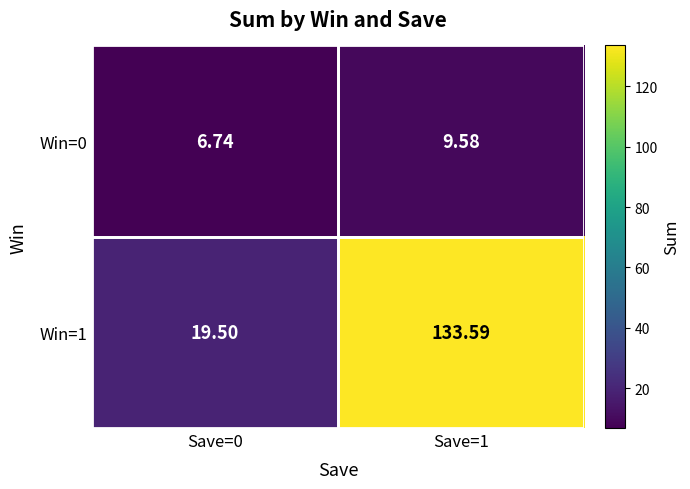

What is the maximum value shown in the chart?

133.6